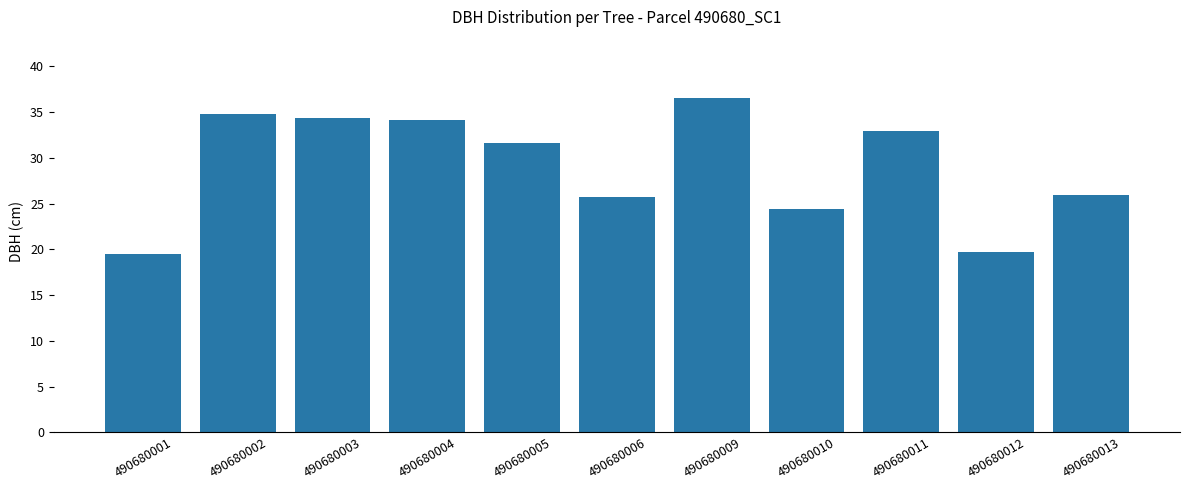

What value does the data have at 490680013?

25.9